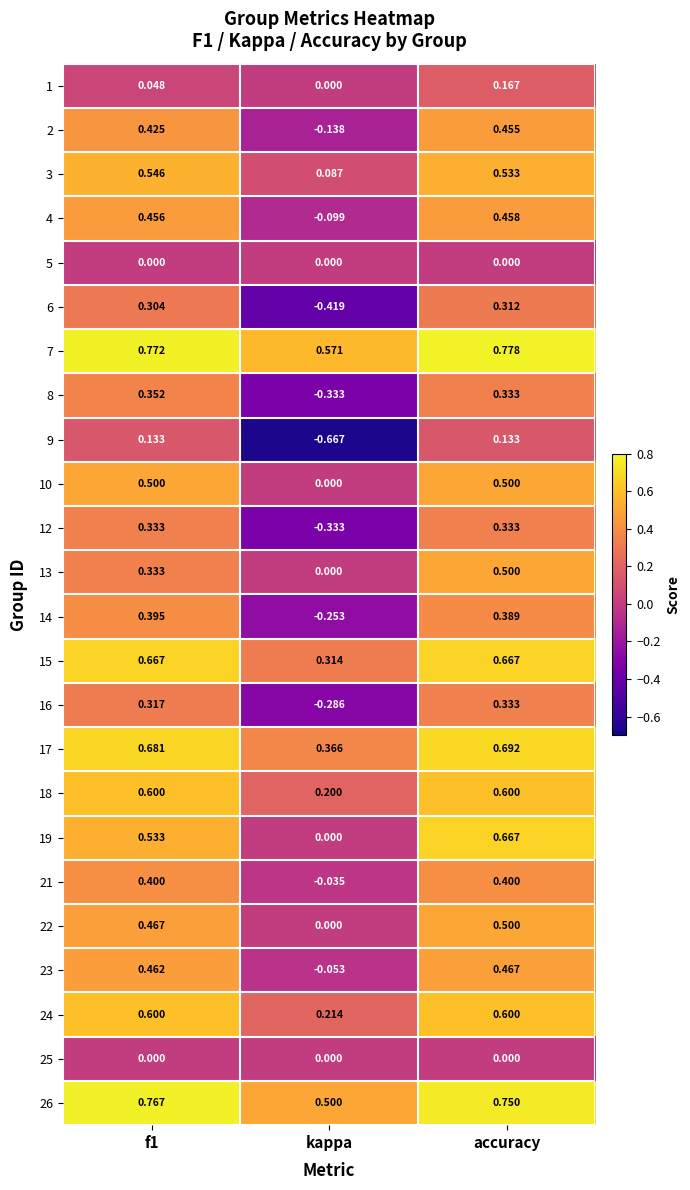

At which category does the chart reach its peak across all series?

accuracy